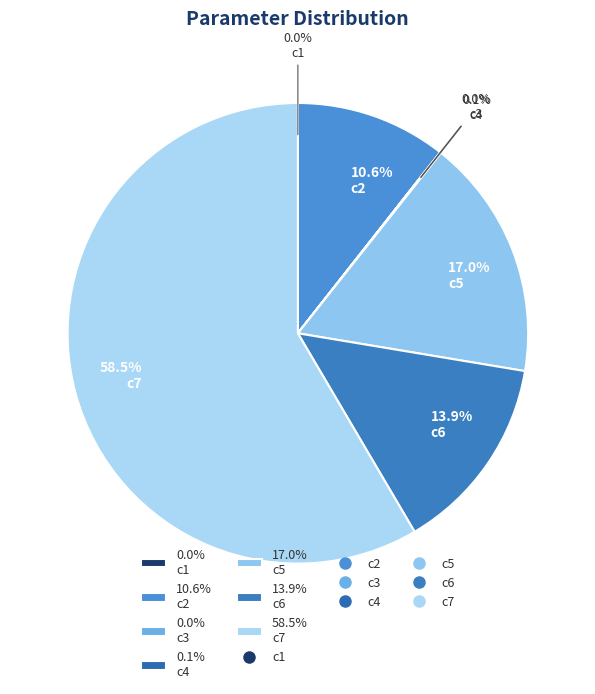

What percentage is NOT represented by 10.6% c2?

89.4%